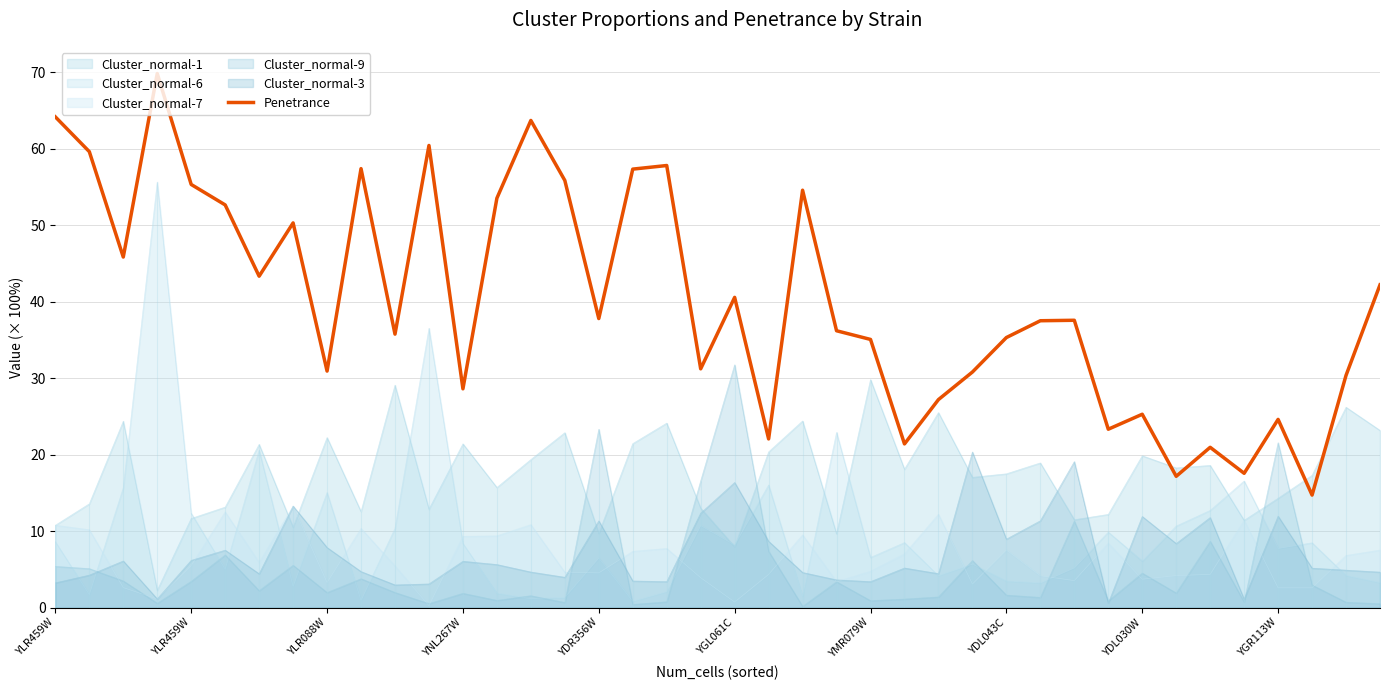

What is the sum of all values?

1605.1